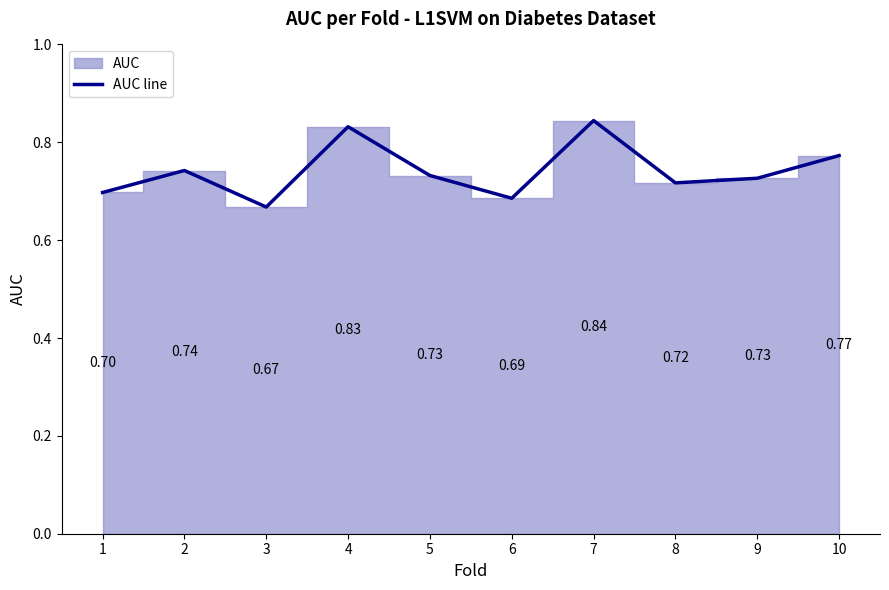

Does the chart display data point markers on the line(s)?

No